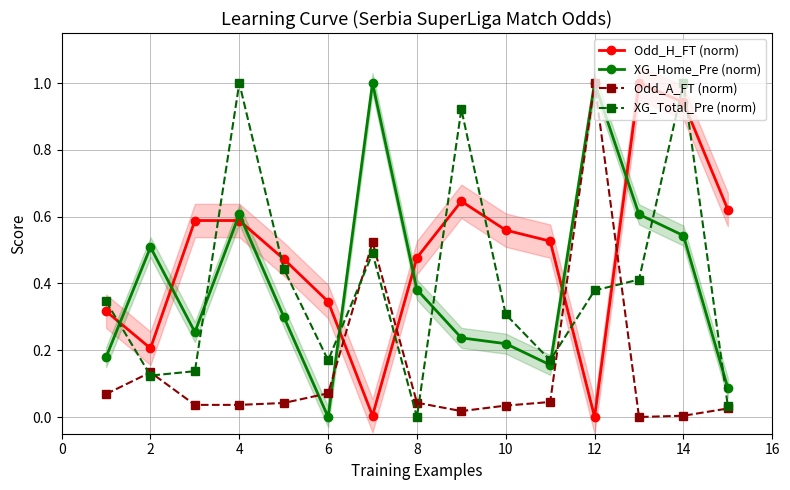

Is it true that XG_Total_Pre (norm) equals 0.5 at 8?

False